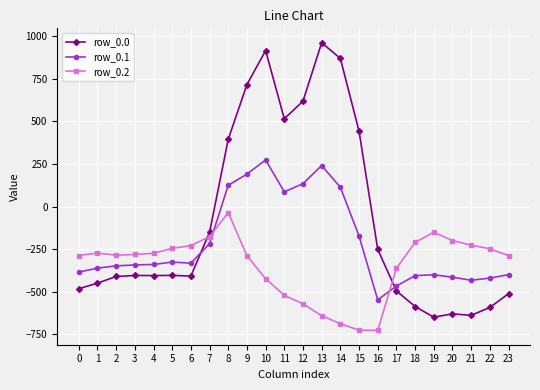

What is the difference between the maximum and minimum values in the row_0.0 series?

1611.9